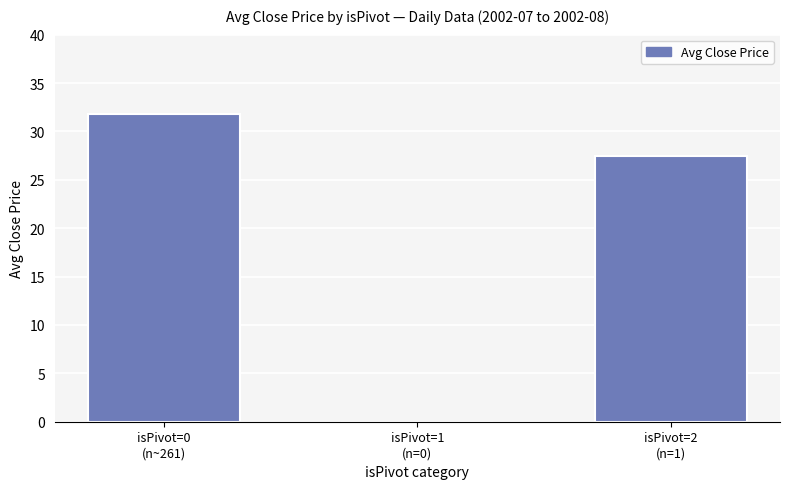

Count the number of data series in this chart.

1